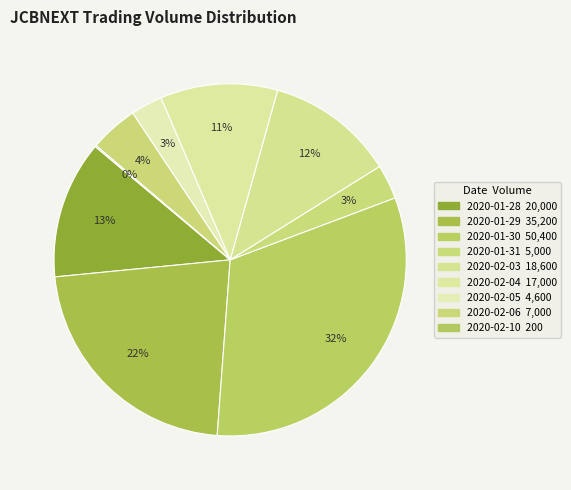

Does 2020-02-04 account for over 50% of the chart?

No